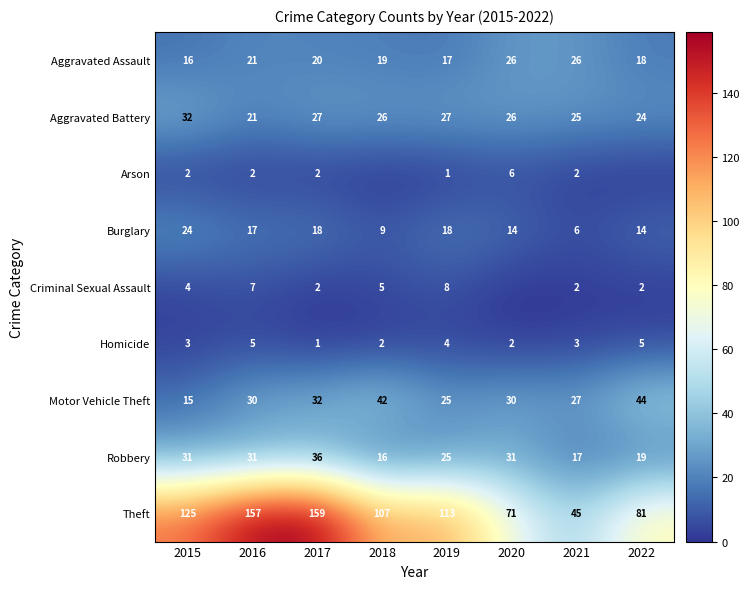

The Aggravated Battery series shows 33 at 2021. True or false?

False